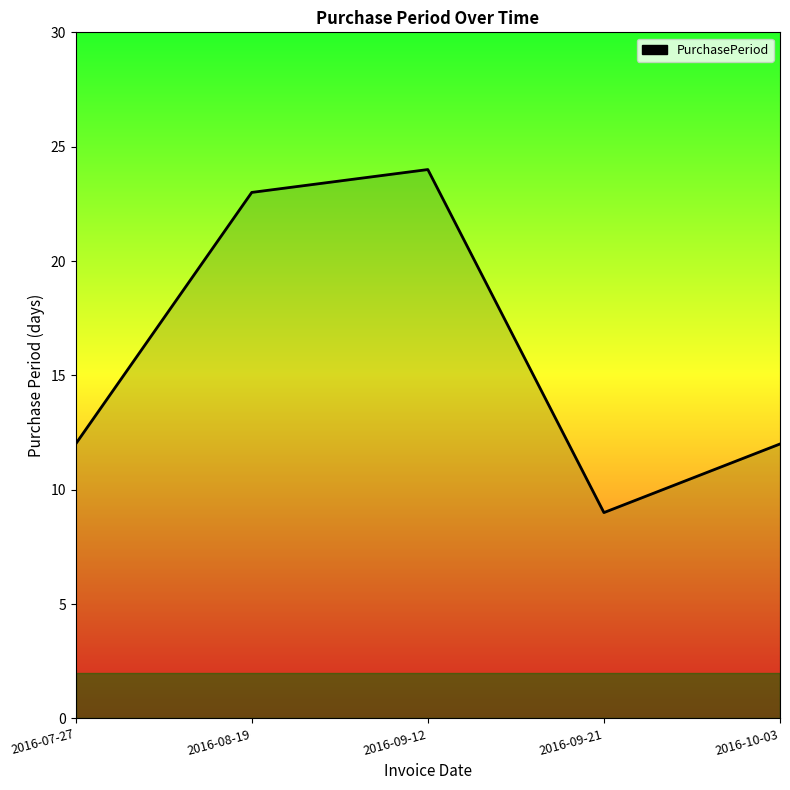

Which has a higher value, 2016-08-19 or 2016-10-03?

2016-08-19